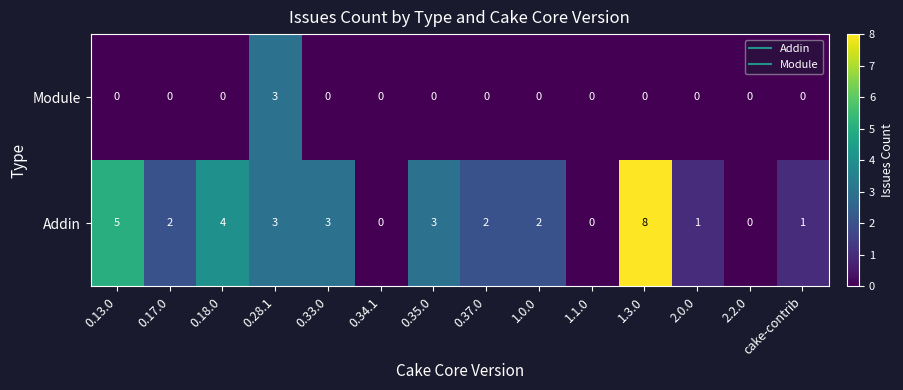

What is the maximum value shown in the chart?

8